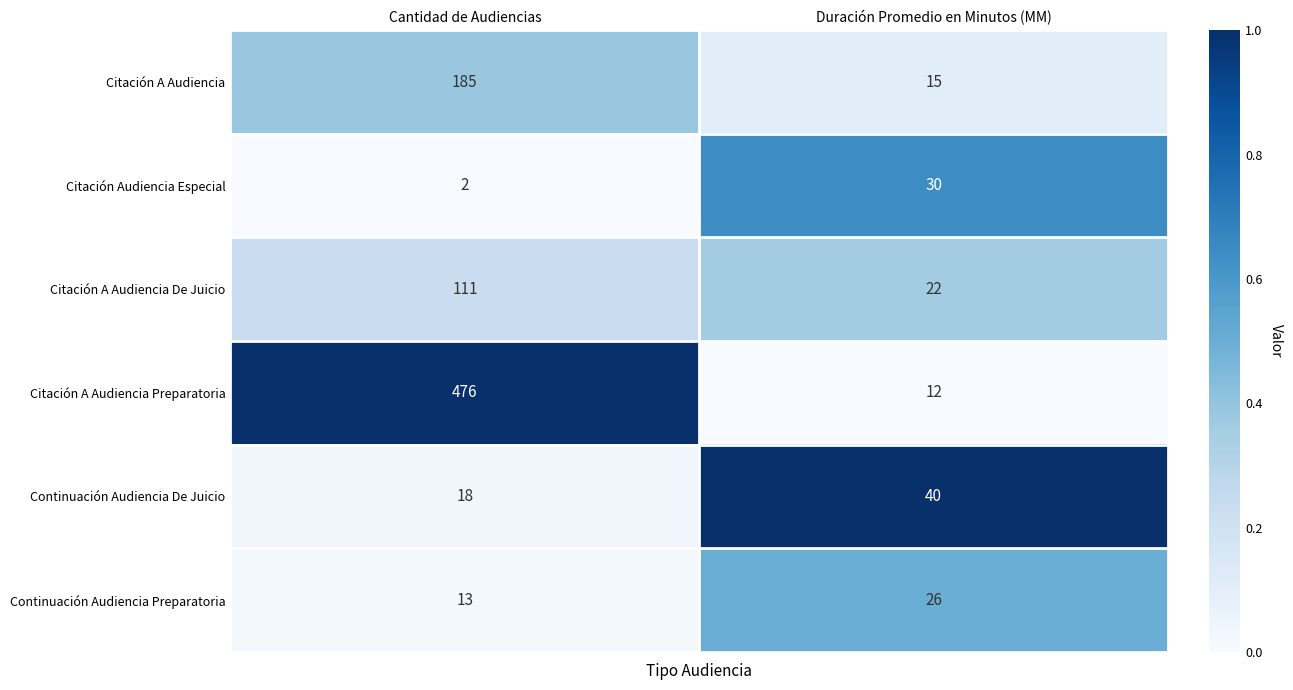

What is the maximum value for Continuación Audiencia De Juicio?

40